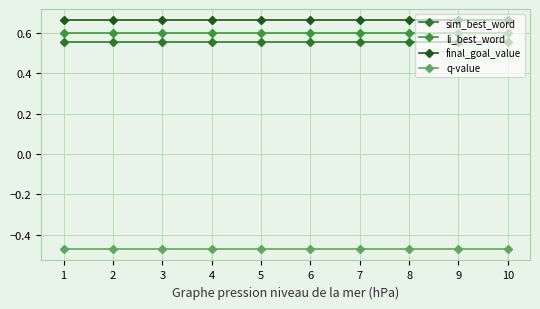

The q-value series shows -0.3 at 2. True or false?

False